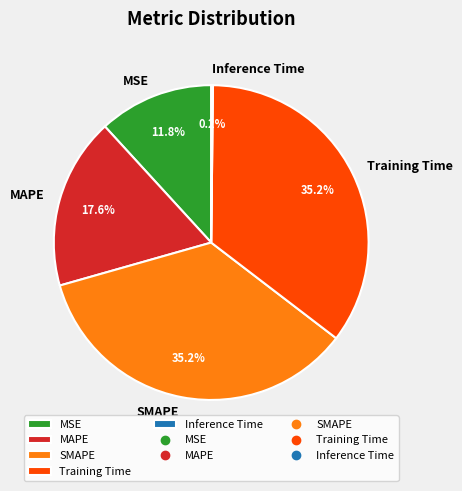

What percentage is NOT represented by MAPE?

82.4%